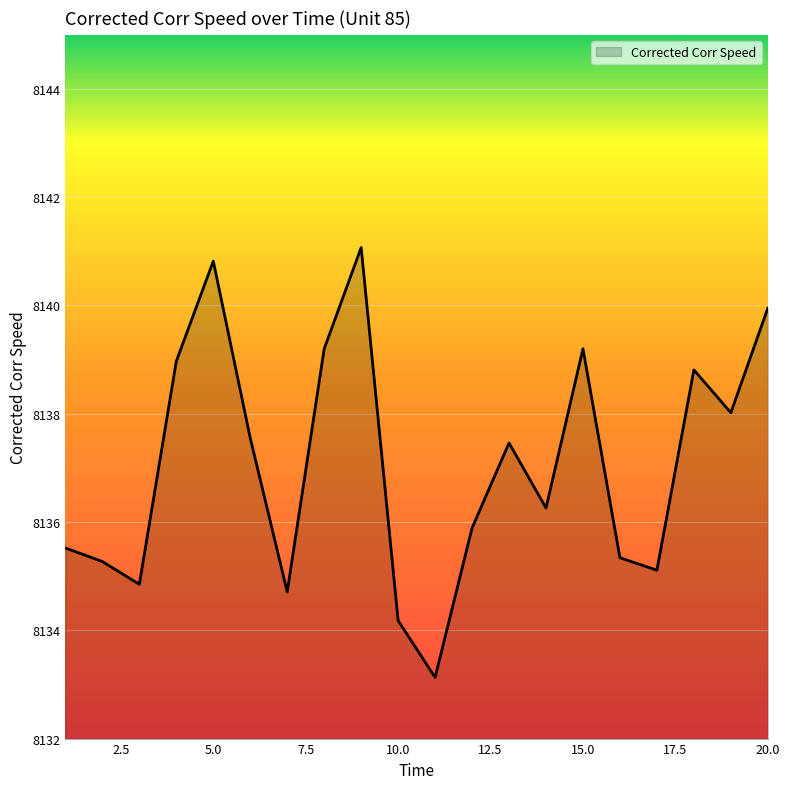

What is the maximum value shown in the chart?

8141.1